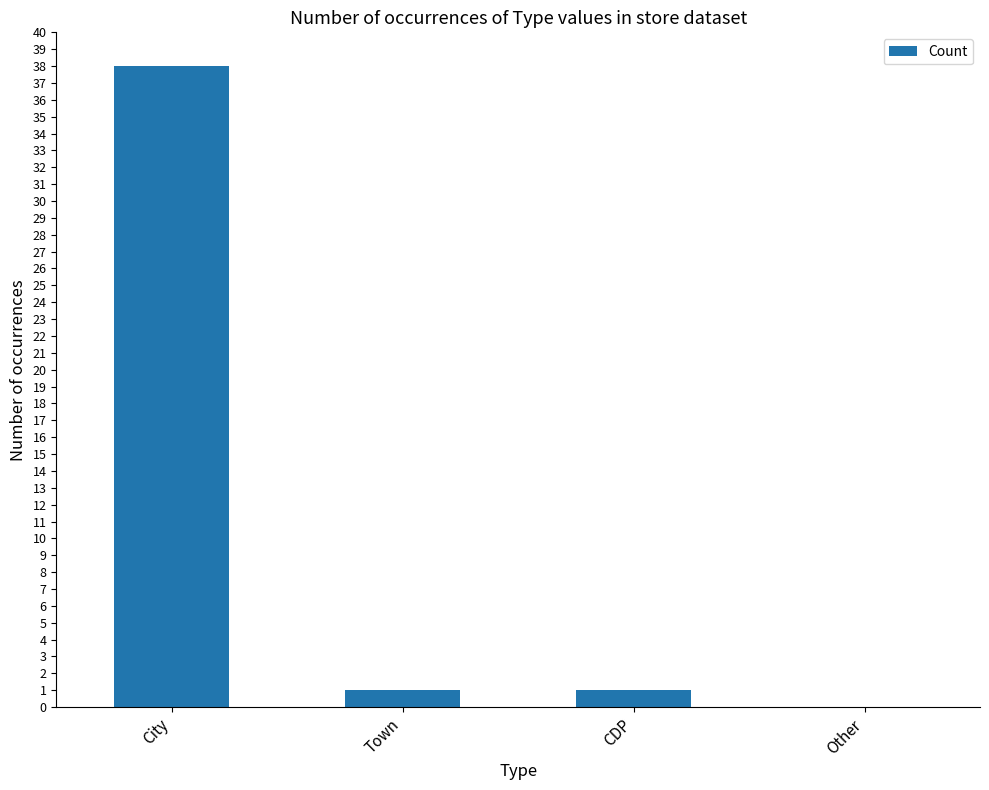

Count the number of categories in the chart.

4